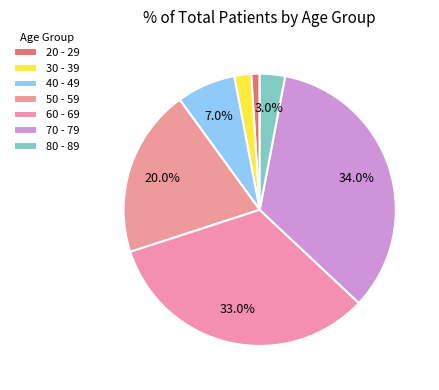

Rank the categories by value from highest to lowest.

70 - 79, 60 - 69, 50 - 59, 40 - 49, 80 - 89, 30 - 39, 20 - 29